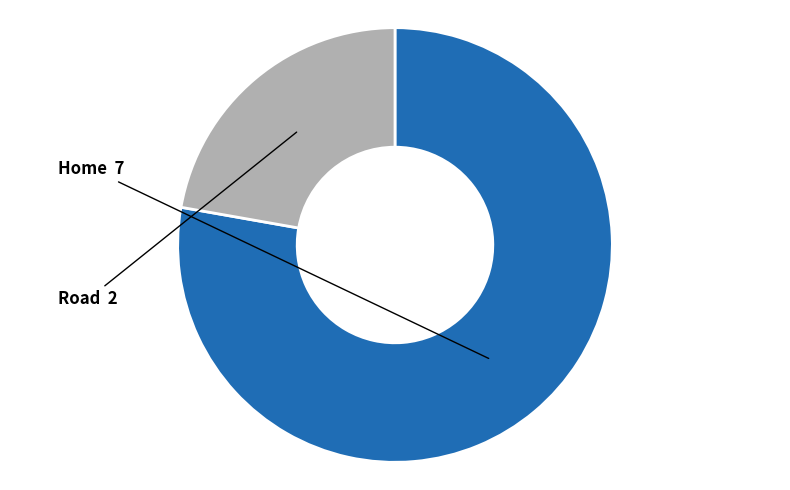

Is there a majority slice in this chart?

Yes